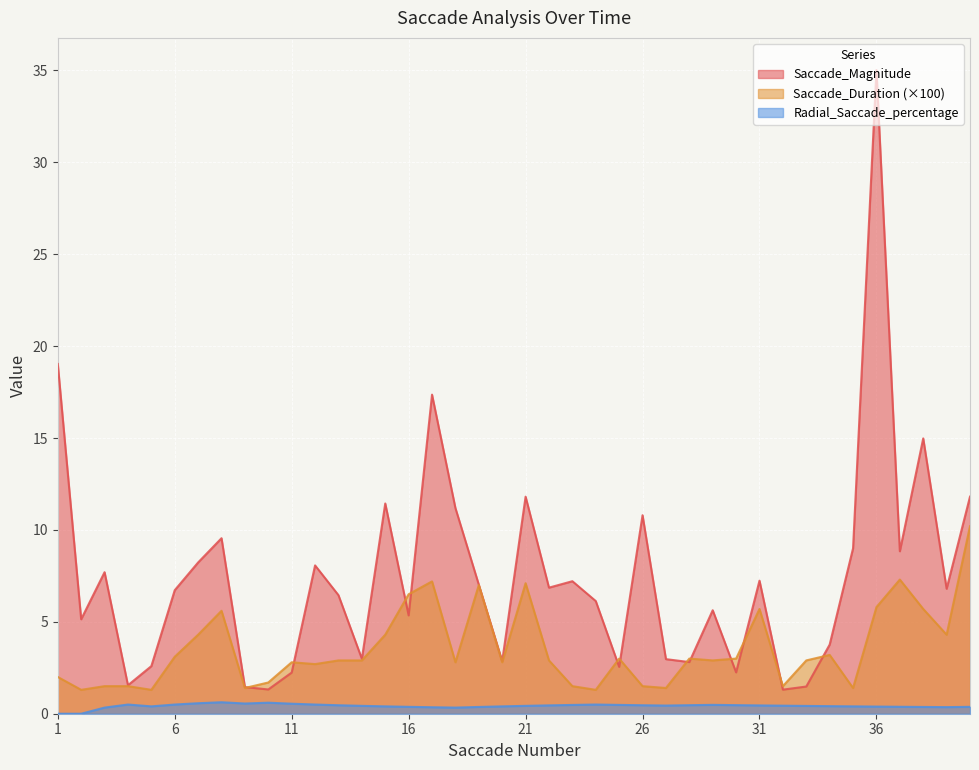

What is the minimum value for Saccade_Duration?

1.3